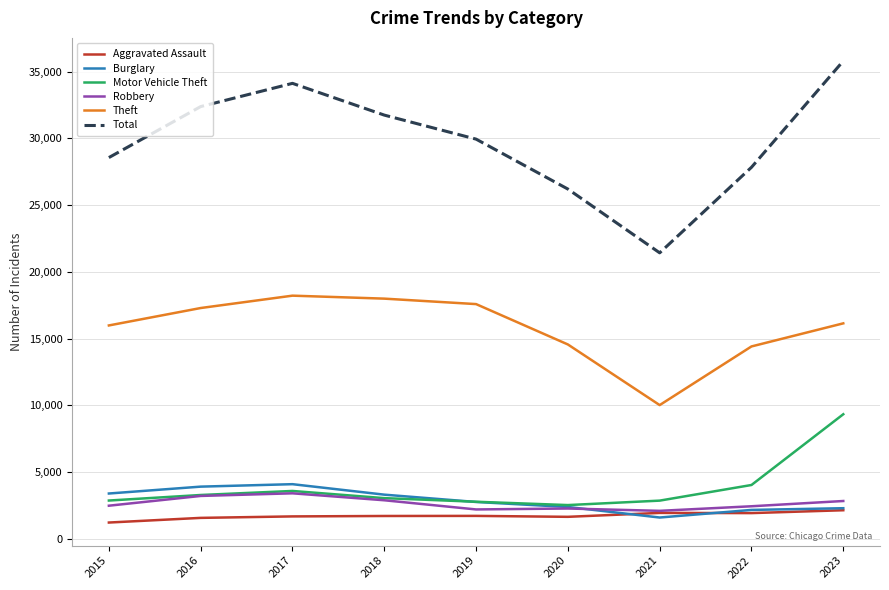

Does the chart display data point markers on the line(s)?

No